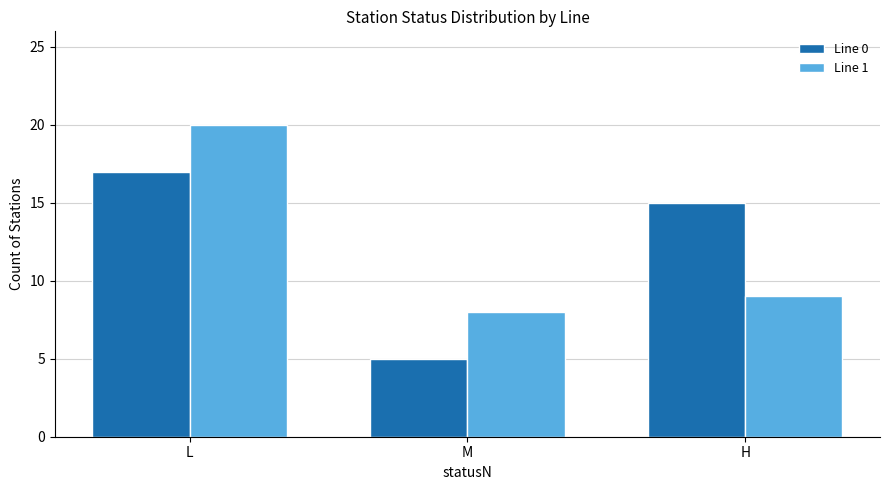

Is the value of Line 1 at H greater than the value of Line 0 at H?

No